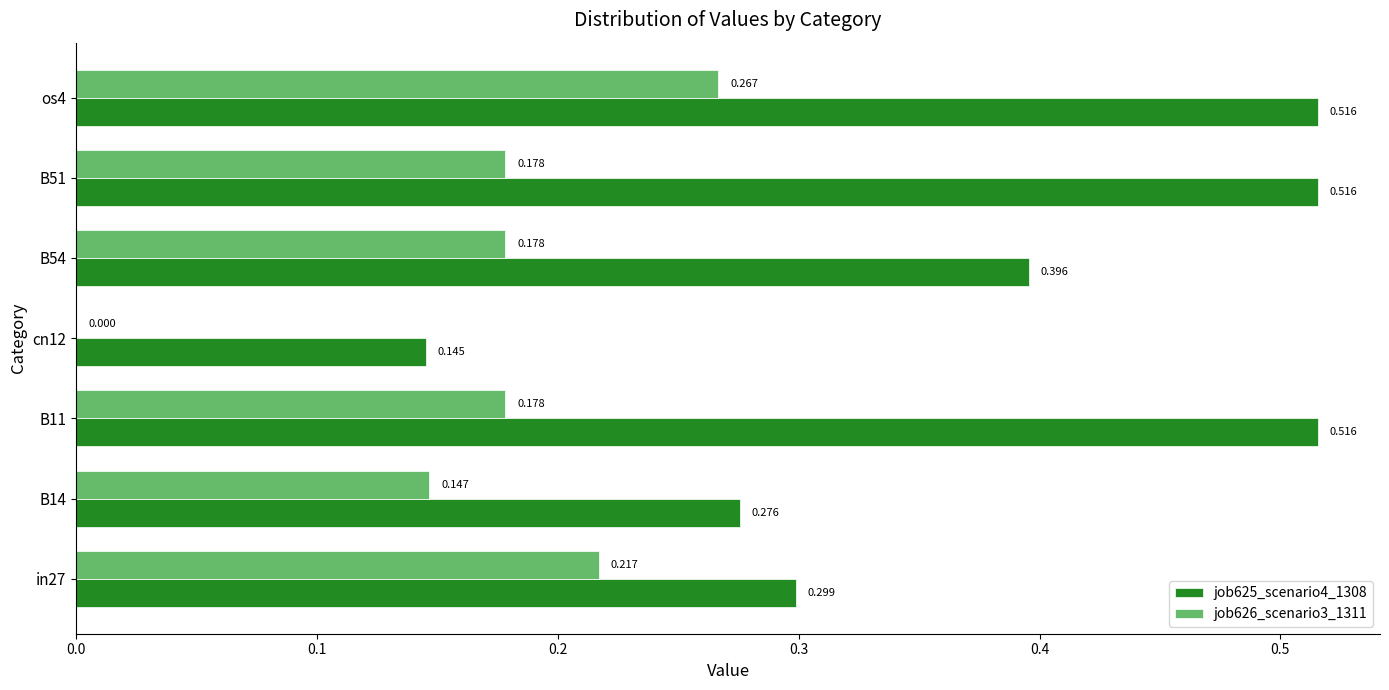

Is the value of job625_scenario4_1308 at B11 greater than the value of job626_scenario3_1311 at B14?

Yes